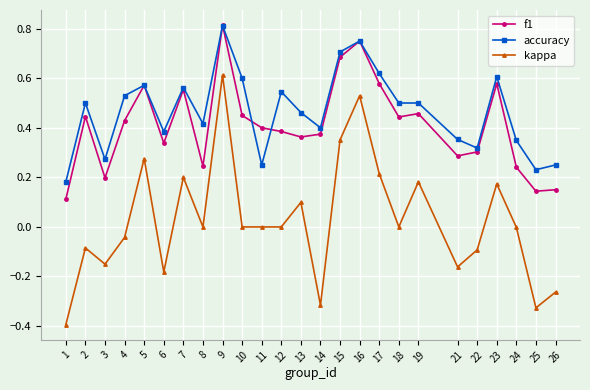

Which series has the widest spread of values?

kappa